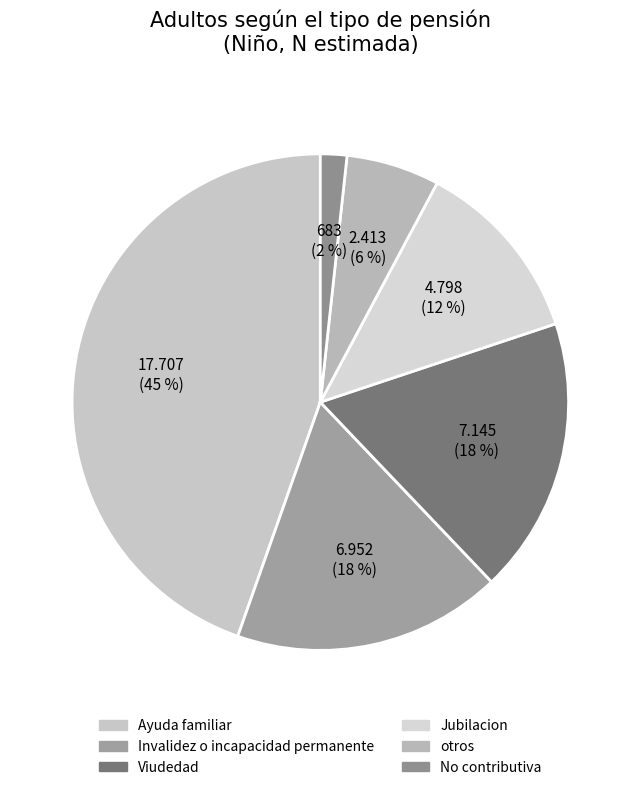

To the nearest percent, what portion does Invalidez o incapacidad permanente represent?

18%